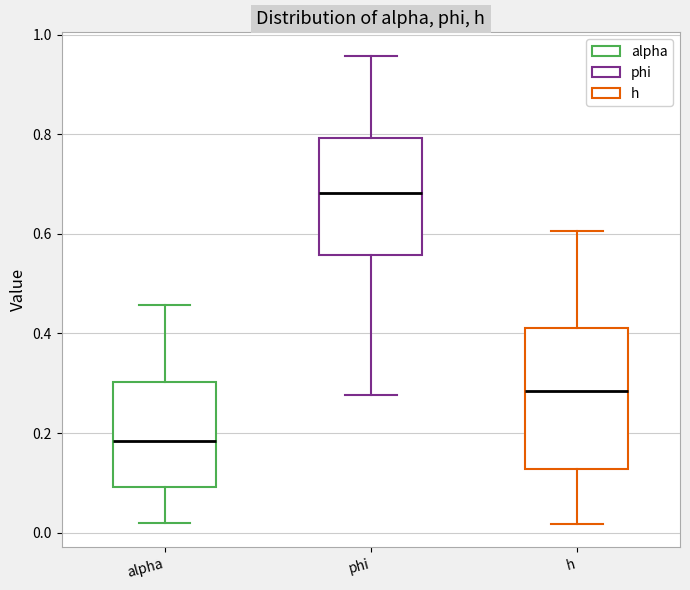

Where is the lower edge of the box for h on the y-axis? The values are not printed on the chart, so give them approximately, as read against the axis.

0.12